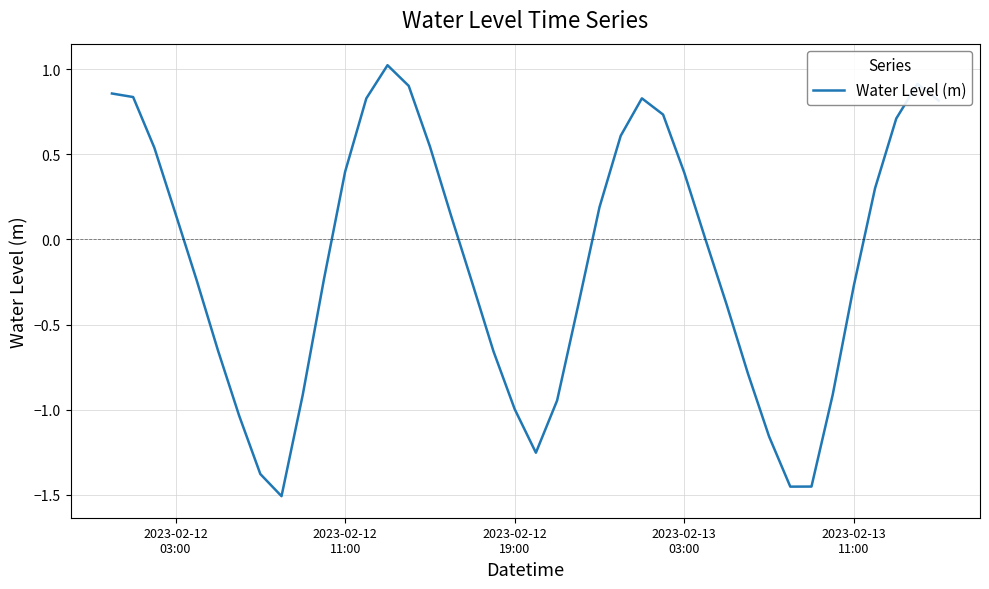

What is the difference between the maximum and minimum values?

2.5